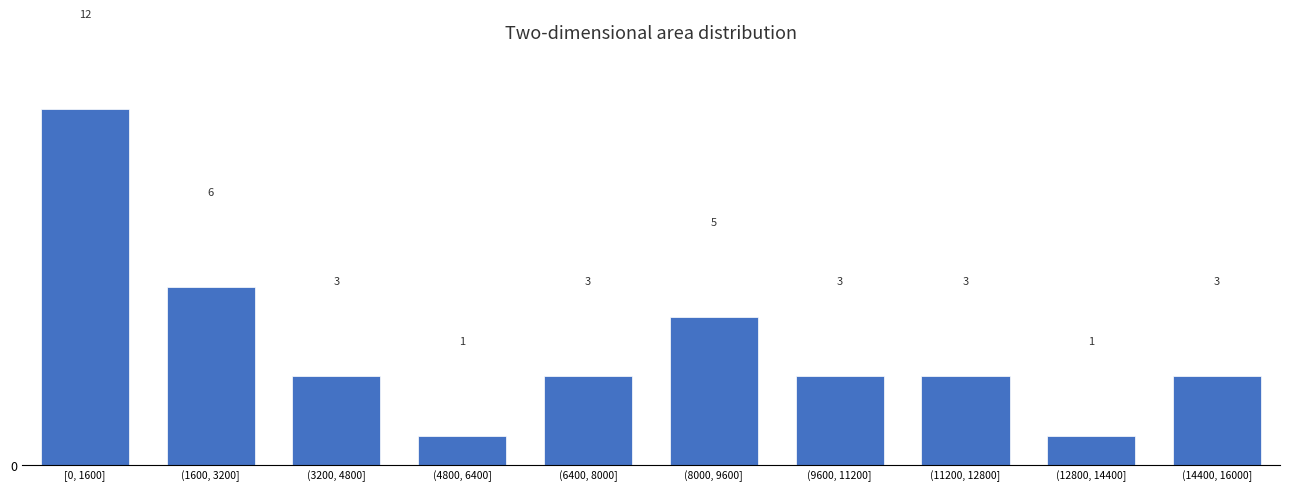

Reading right to left, extract all data points from this chart.

3	1	3	3	5	3	1	3	6	12